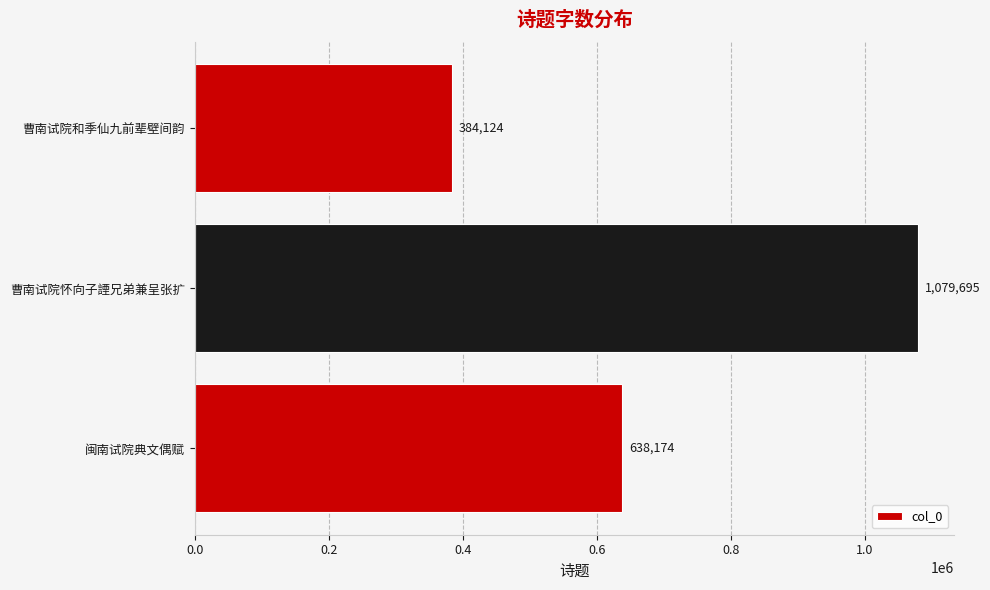

The chart shows a value of 1079695 at 曹南试院怀向子諲兄弟兼呈张扩. True or false?

True